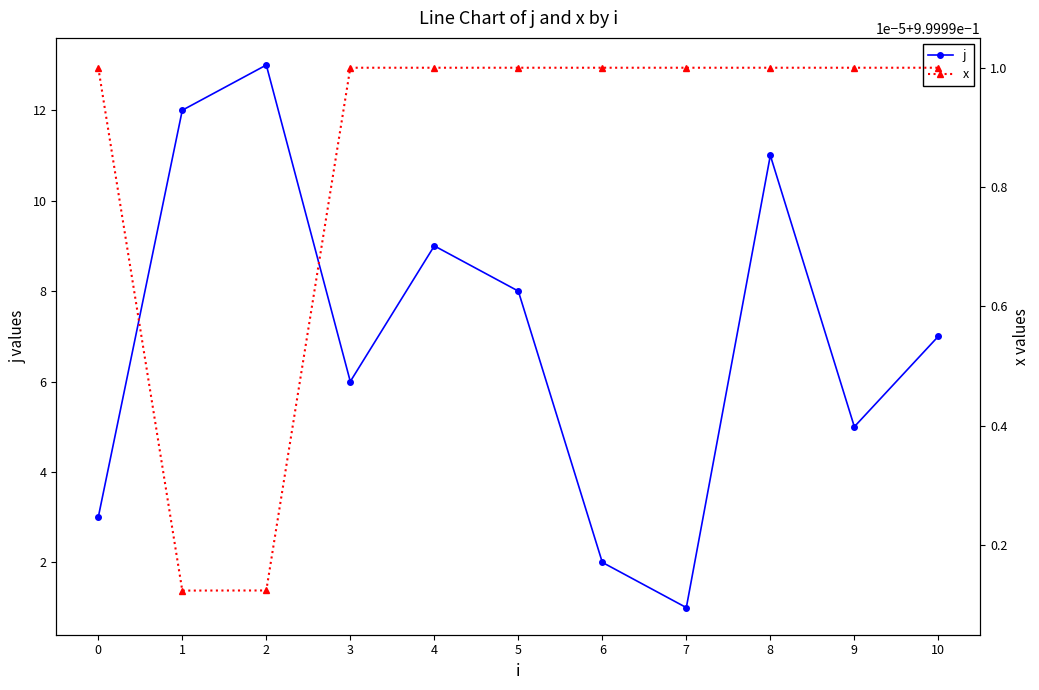

What is the total value across all series at 4?

10.0